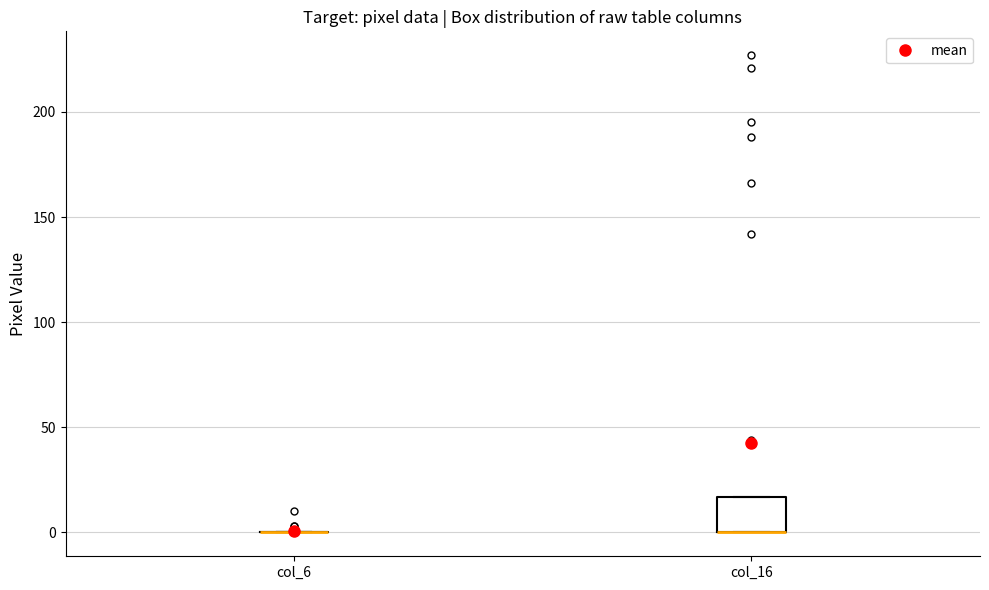

Reading left to right, transcribe this box plot: for each box, give where its median line is, the range the box spans, and where its two whiskers end, as read against the y-axis. The values are not printed on the chart, so give them approximately, as read against the axis.

col_6: box collapsed to a line at 0, whiskers 0 to 0
col_16: median 0 (drawn on the box's lower edge), box 0 to 15, whiskers 0 to 15